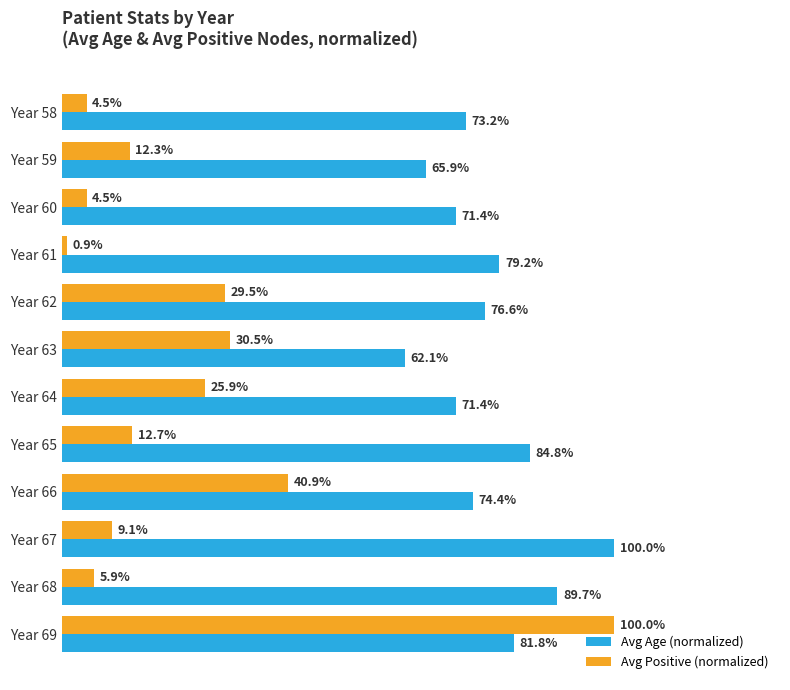

List the series in order of their overall mean, highest first.

Avg Age (normalized), Avg Positive (normalized)